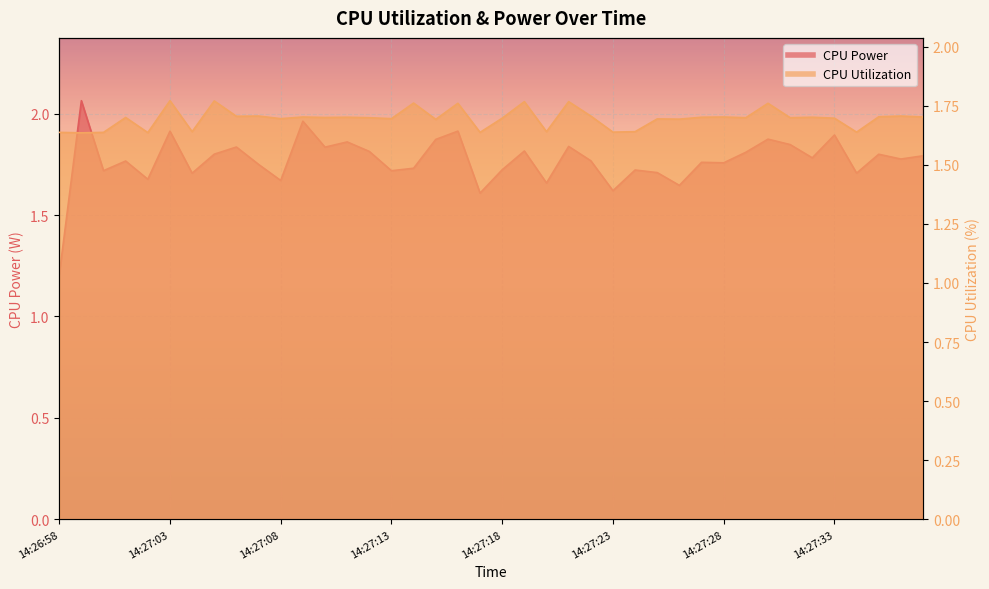

Is it true that CPU Utilization equals 0.9 at 14:27:09?

False